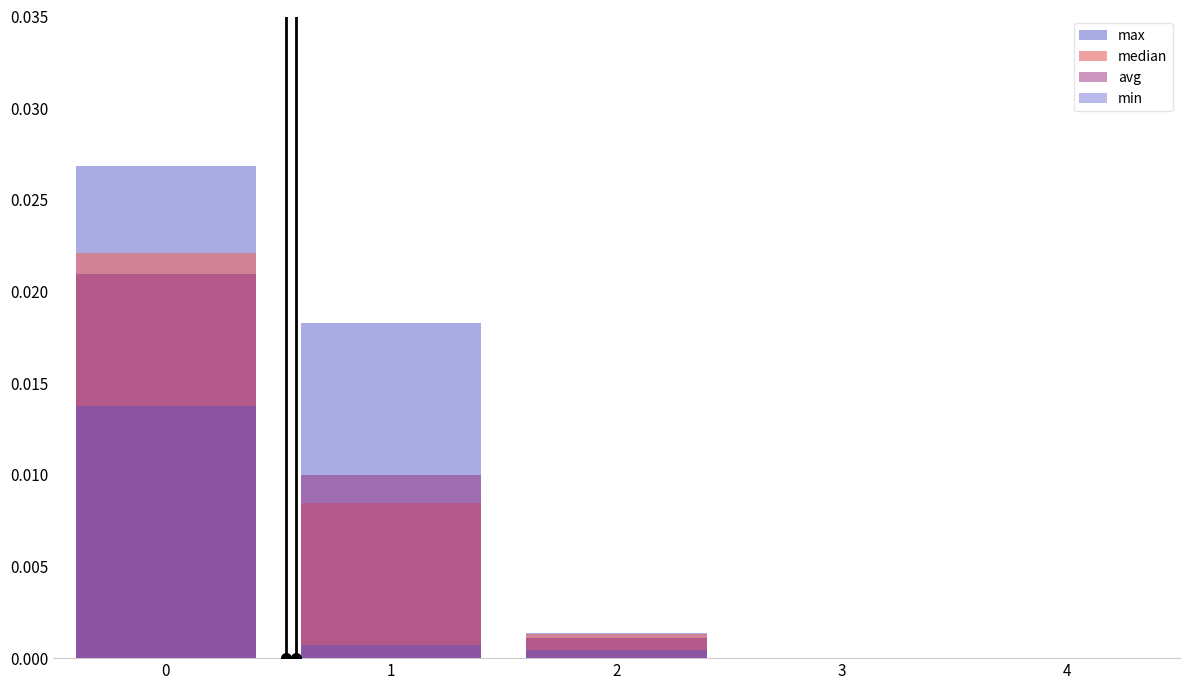

Between 0 and 4, which series saw the biggest shift?

max